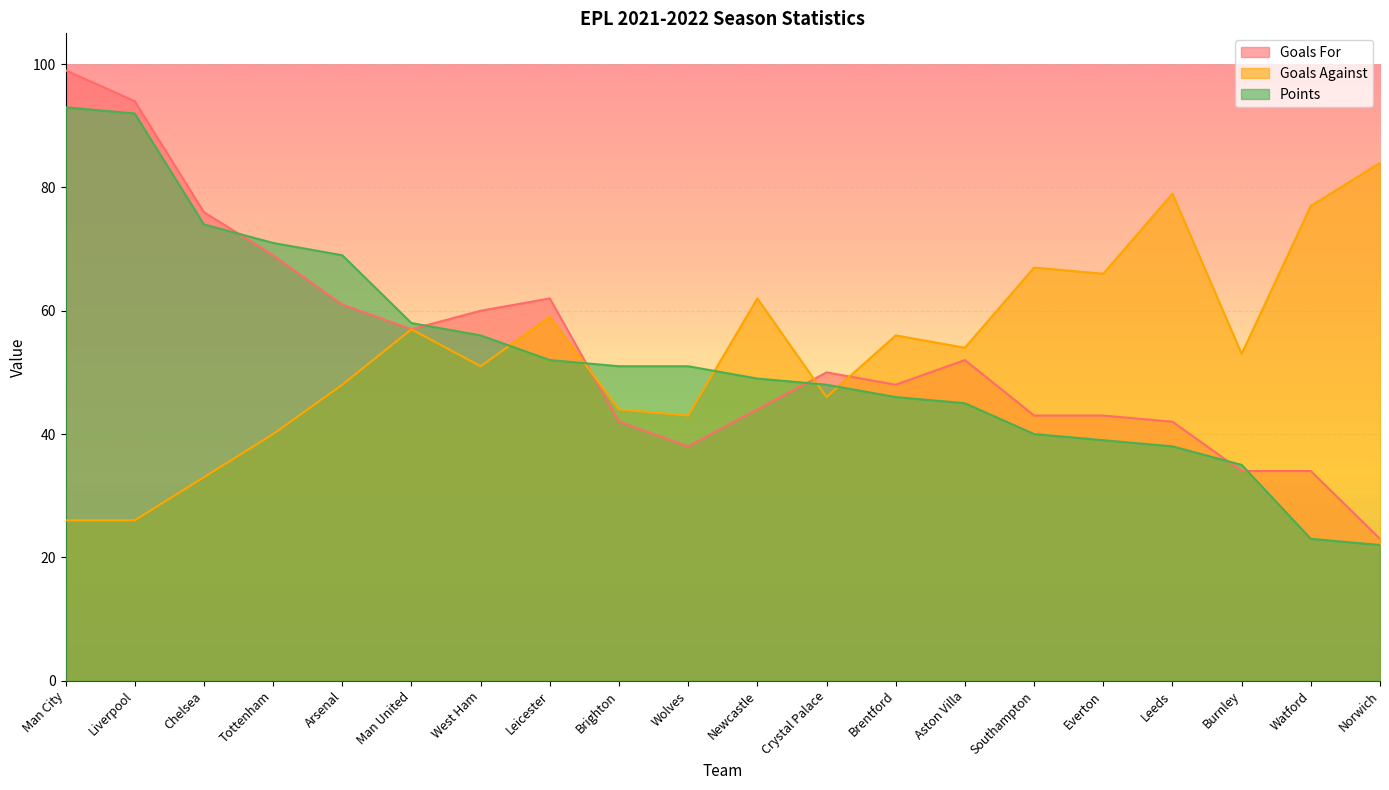

How many categories are shown in the chart?

20